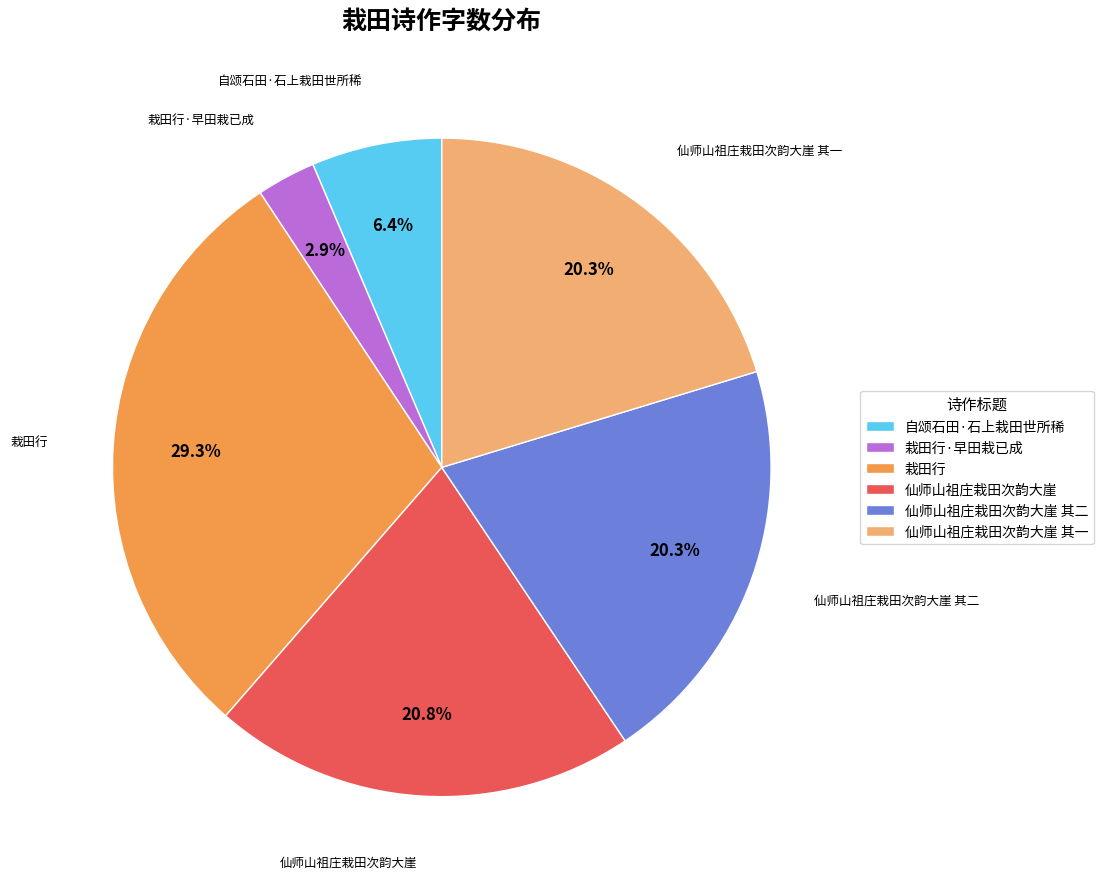

Is there any slice that represents more than half of the pie?

No